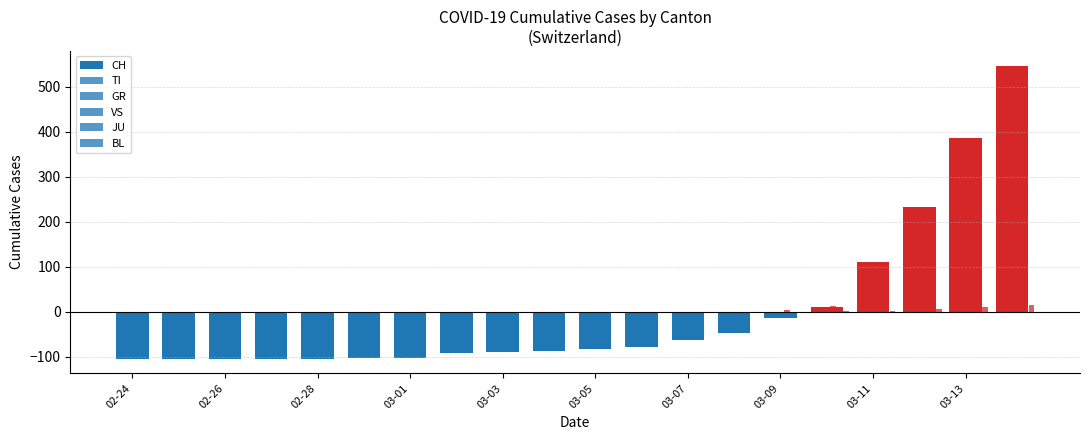

Count the number of categories in the chart.

20